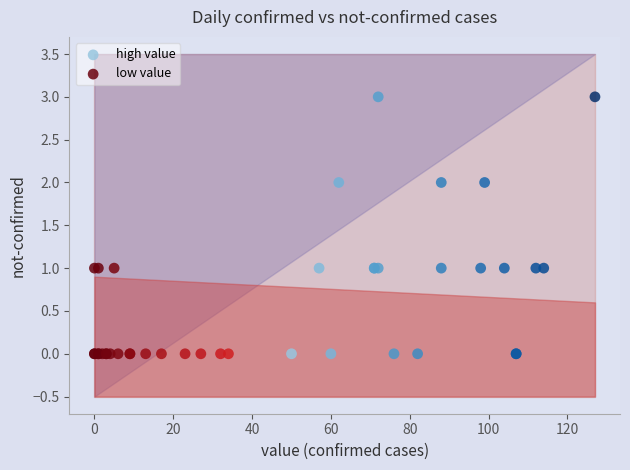

Which series has the largest Y range (max minus min)?

high value